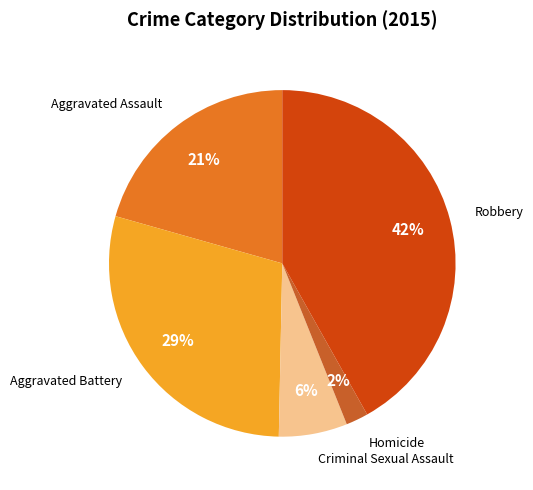

Does any single category account for the majority?

No